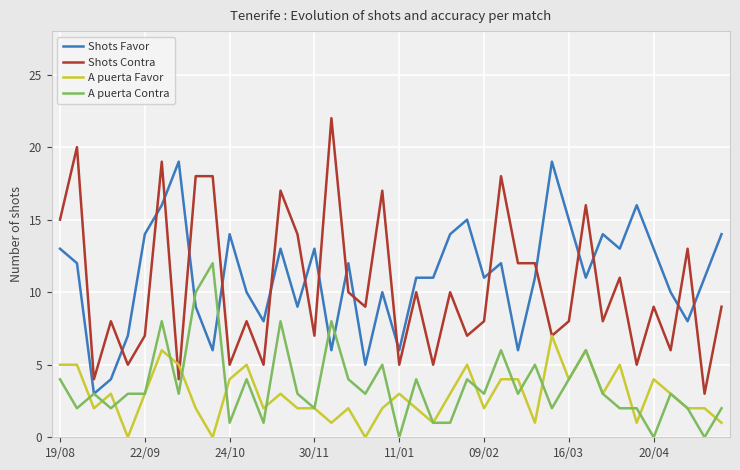

What is the highest value of the A puerta Contra series?

12